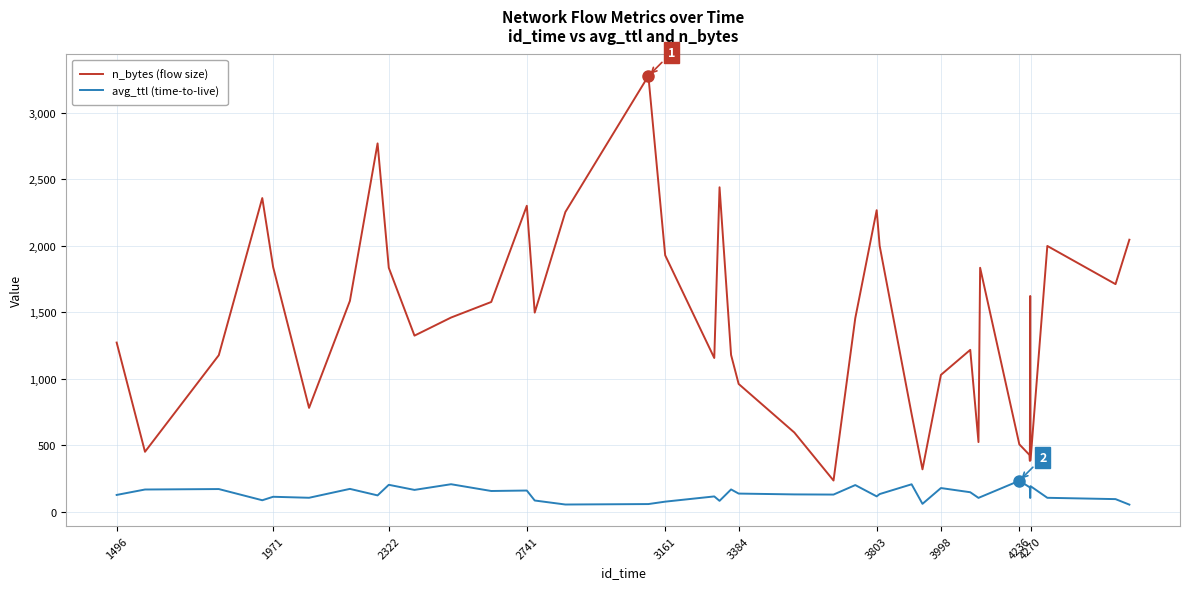

Which series has the largest range (max minus min)?

n_bytes (flow size)